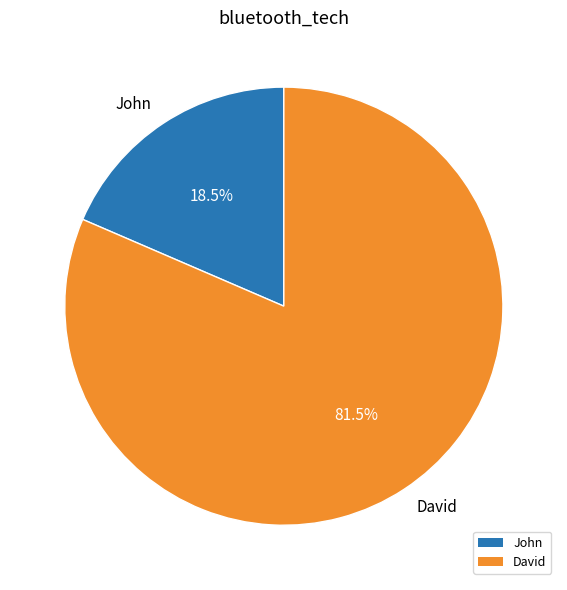

What percentage is NOT represented by David?

18.5%